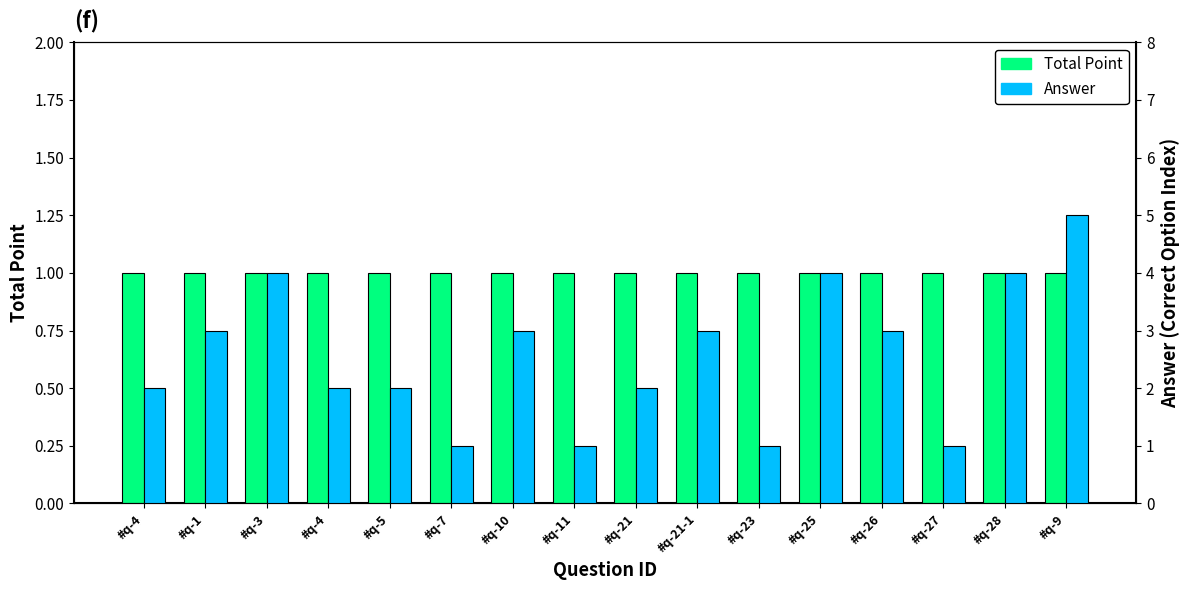

Count the Answer values in the range 2 to 4.

11